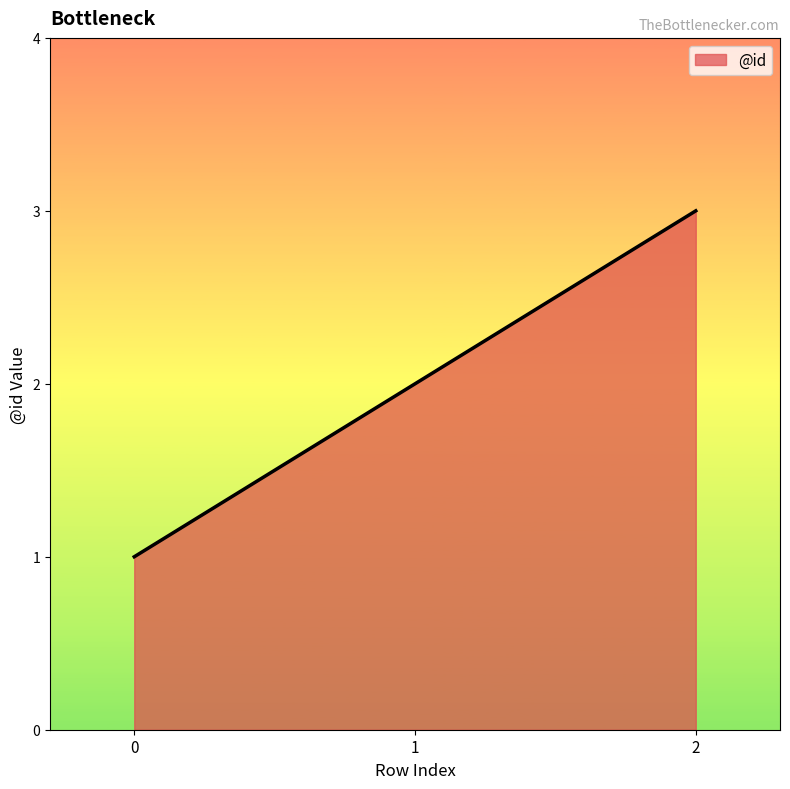

At which label is the value closest to 2?

1